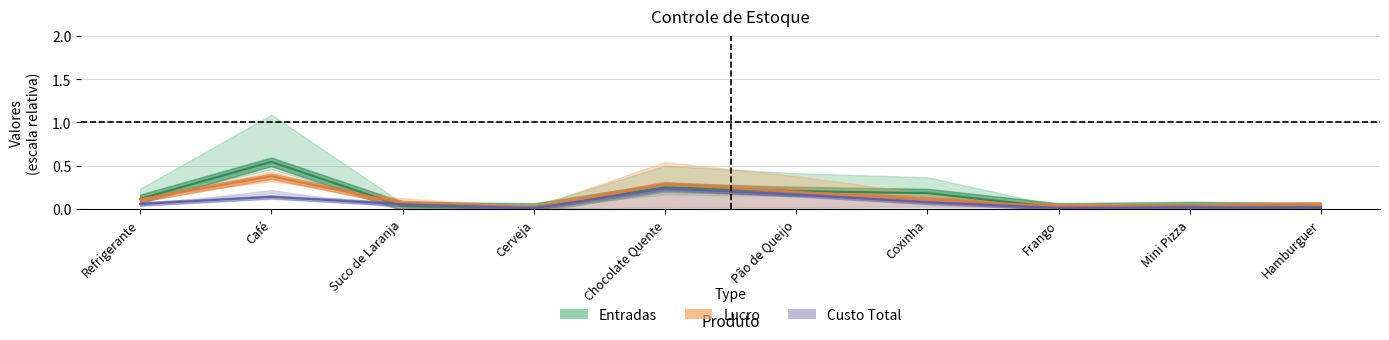

Which label corresponds to the largest value in the chart?

Café